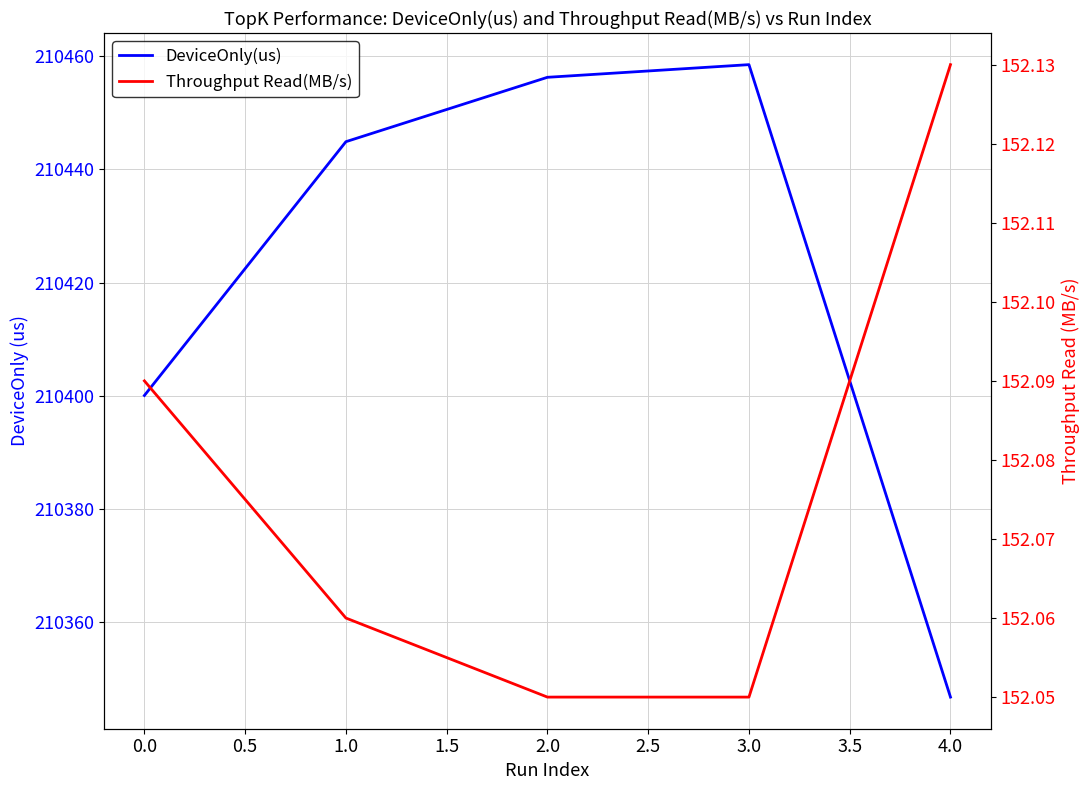

True or false: Throughput Read(MB/s) and DeviceOnly(us) cross at least once.

False